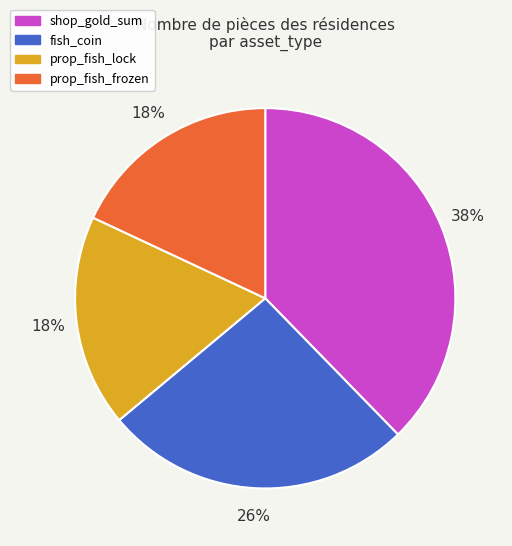

To the nearest percent, what portion does shop_gold_sum represent?

38%